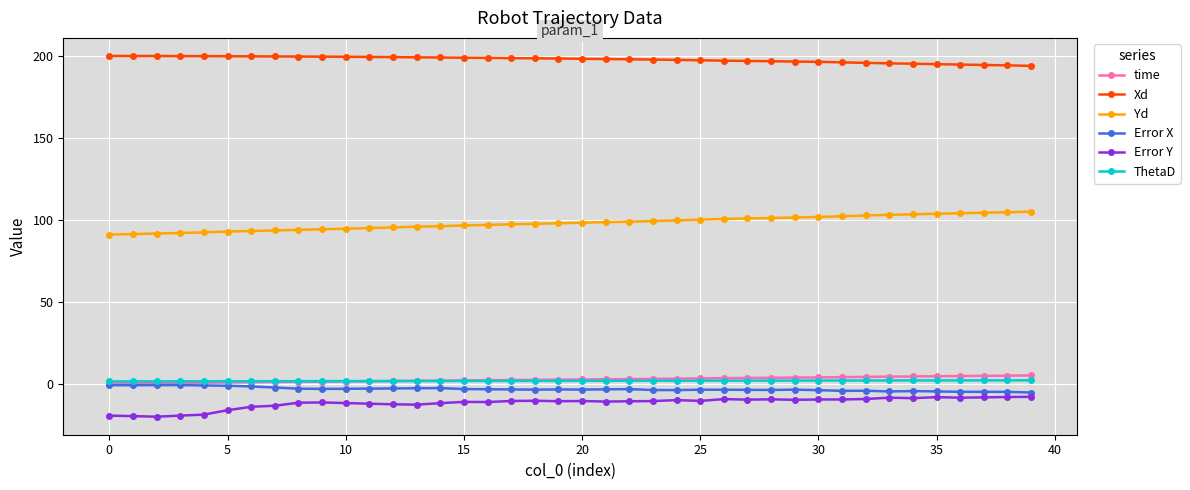

Which series has the largest total across all categories?

Xd